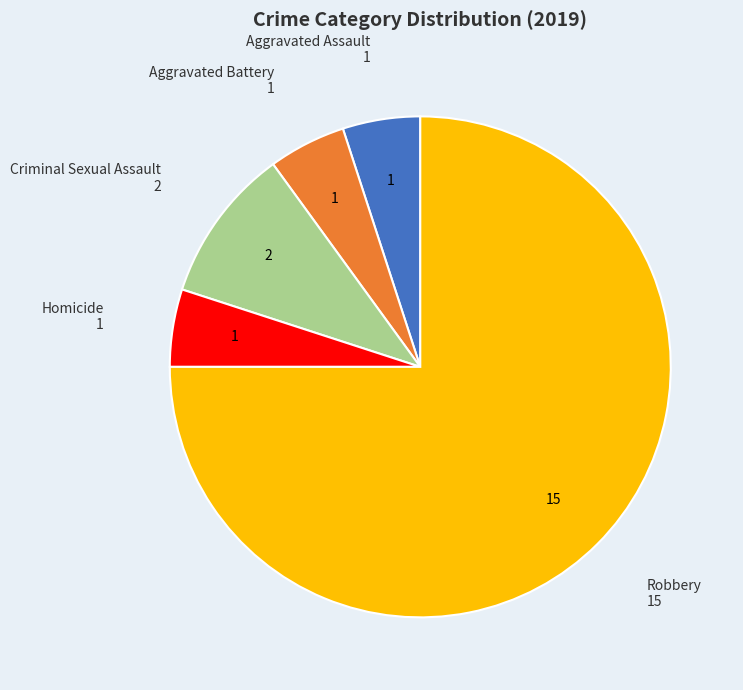

Which has a higher value, Homicide or Robbery?

Robbery